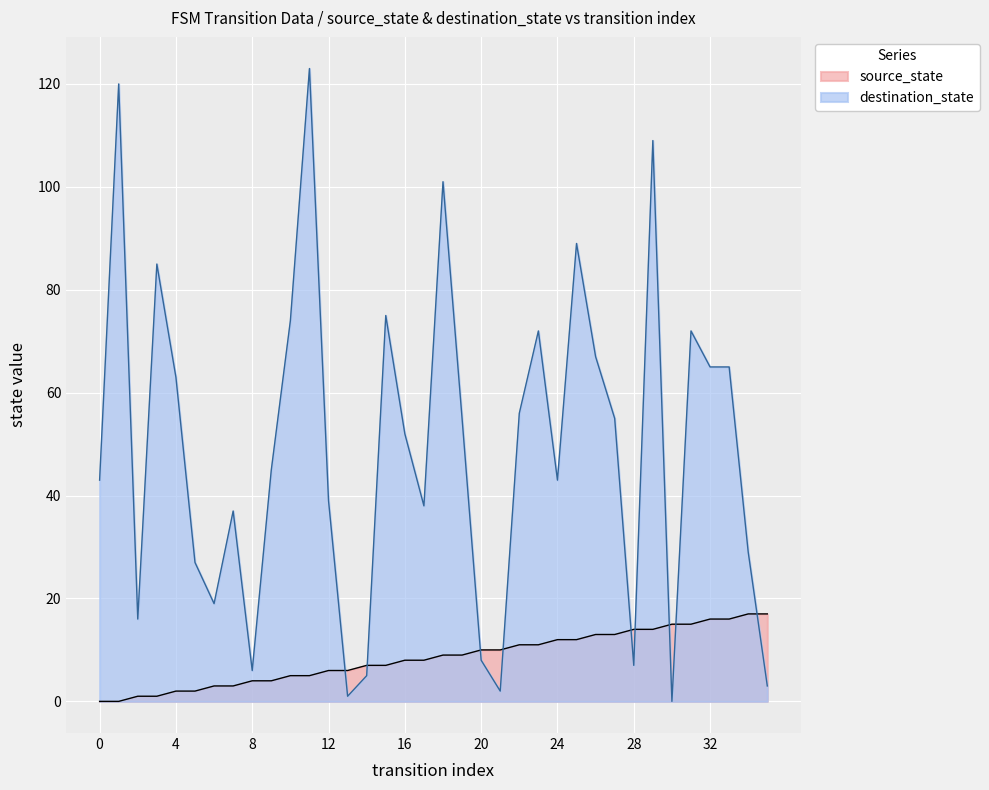

Where is the first local maximum for destination_state?

1